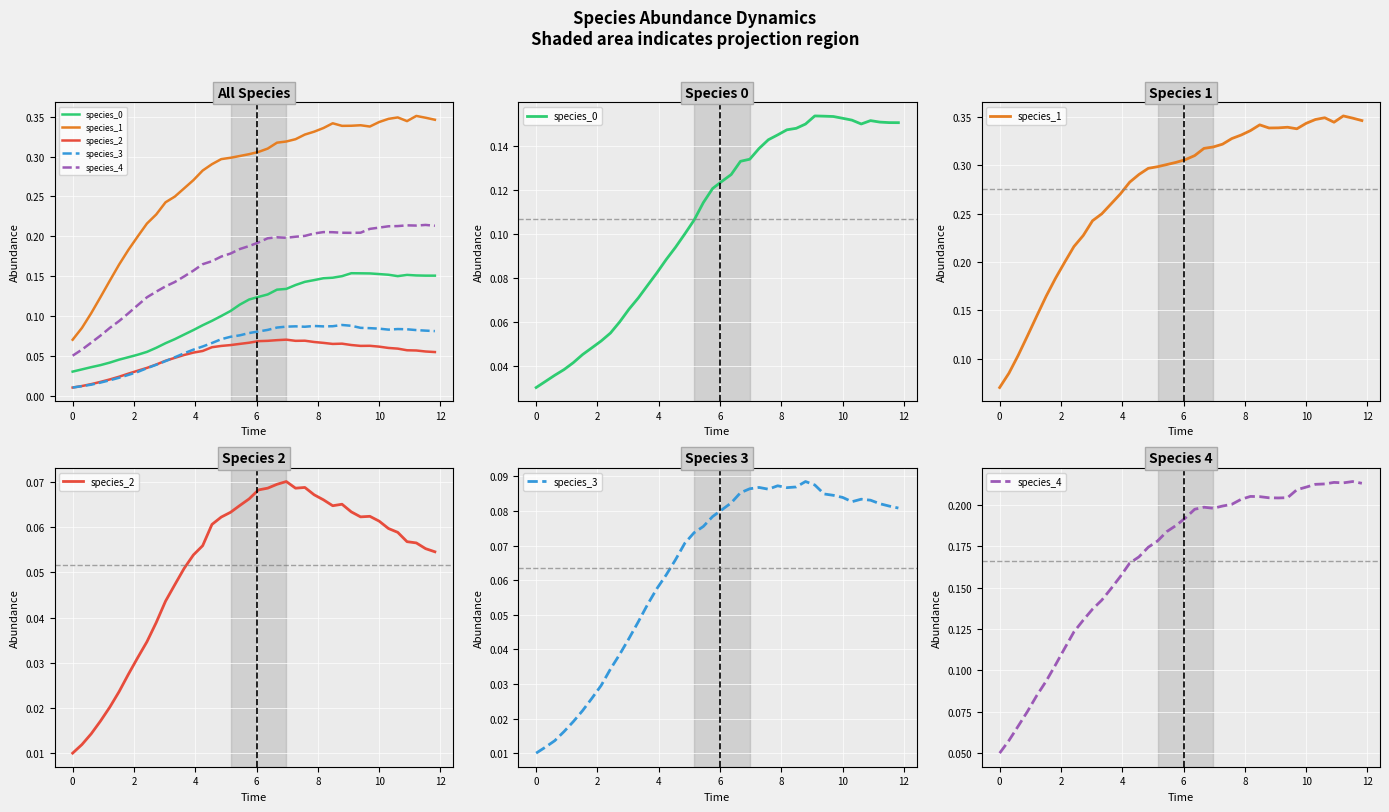

Reading left to right, extract all data points from this chart.

species_0: 0.0	0.0	0.0	0.0	0.0	0.0	0.0	0.1	0.1	0.1	0.1	0.1	0.1	0.1	0.1	0.1	0.1	0.1	0.1	0.1	0.1	0.1	0.1	0.1	0.1	0.1	0.1	0.1	0.1	0.1	0.2	0.2	0.2	0.2	0.2	0.1	0.2	0.2	0.2	0.2
species_1: 0.1	0.1	0.1	0.1	0.1	0.2	0.2	0.2	0.2	0.2	0.2	0.2	0.3	0.3	0.3	0.3	0.3	0.3	0.3	0.3	0.3	0.3	0.3	0.3	0.3	0.3	0.3	0.3	0.3	0.3	0.3	0.3	0.3	0.3	0.3	0.3	0.3	0.4	0.3	0.3
species_2: 0.0	0.0	0.0	0.0	0.0	0.0	0.0	0.0	0.0	0.0	0.0	0.0	0.1	0.1	0.1	0.1	0.1	0.1	0.1	0.1	0.1	0.1	0.1	0.1	0.1	0.1	0.1	0.1	0.1	0.1	0.1	0.1	0.1	0.1	0.1	0.1	0.1	0.1	0.1	0.1
species_3: 0.0	0.0	0.0	0.0	0.0	0.0	0.0	0.0	0.0	0.0	0.0	0.0	0.1	0.1	0.1	0.1	0.1	0.1	0.1	0.1	0.1	0.1	0.1	0.1	0.1	0.1	0.1	0.1	0.1	0.1	0.1	0.1	0.1	0.1	0.1	0.1	0.1	0.1	0.1	0.1
species_4: 0.1	0.1	0.1	0.1	0.1	0.1	0.1	0.1	0.1	0.1	0.1	0.1	0.1	0.2	0.2	0.2	0.2	0.2	0.2	0.2	0.2	0.2	0.2	0.2	0.2	0.2	0.2	0.2	0.2	0.2	0.2	0.2	0.2	0.2	0.2	0.2	0.2	0.2	0.2	0.2